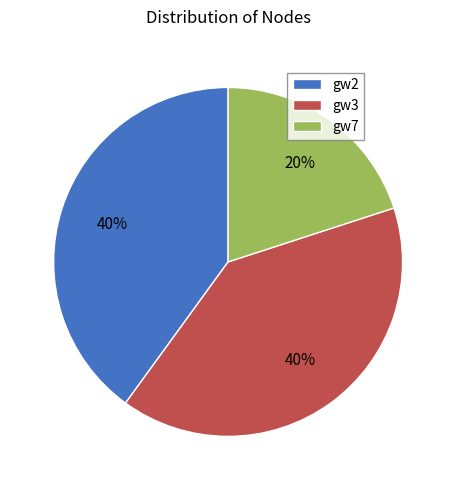

Which category has the smallest portion of the pie?

gw7